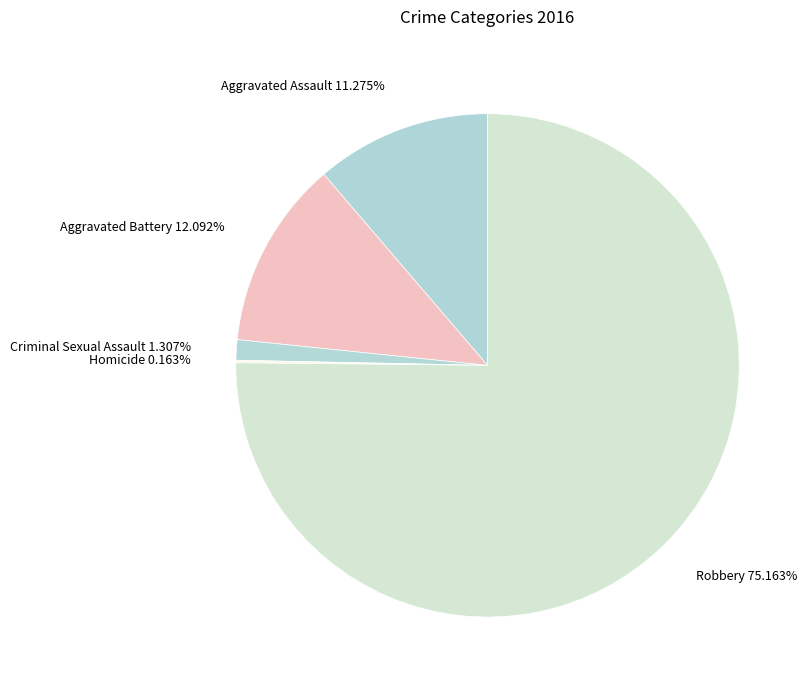

What percentage is the Aggravated Battery slice, to the nearest percent?

12%